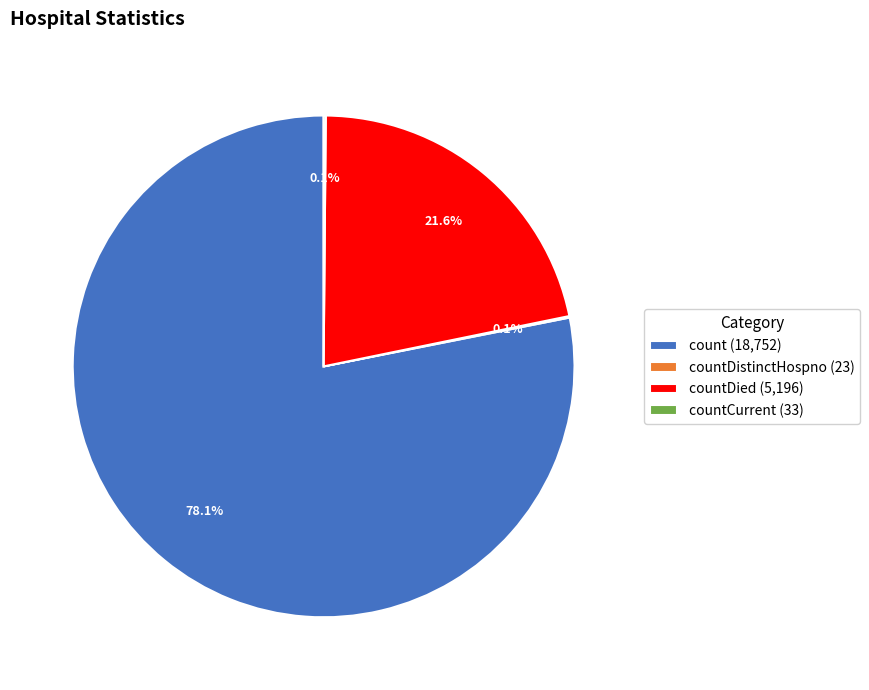

Which slice represents more than half of the pie?

count (18,752)